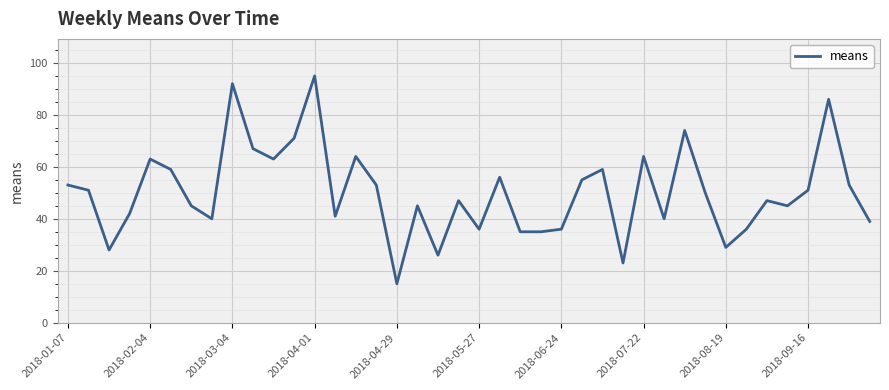

Is this an area chart (filled region under the line)?

No